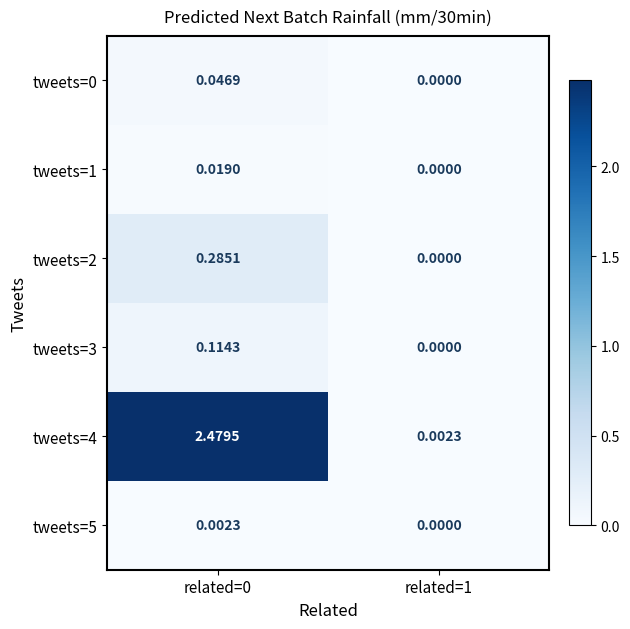

Is the value of tweets=0 at related=1 greater than the value of tweets=4 at related=0?

No